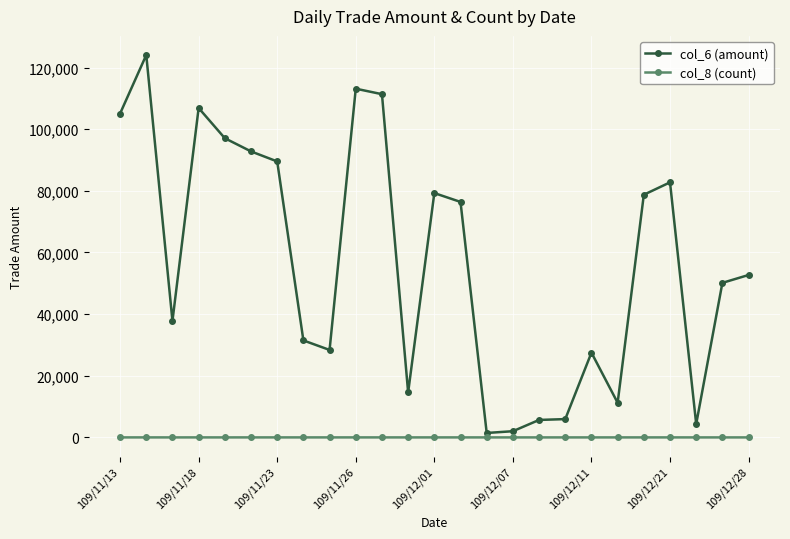

List the series in order of their overall mean, highest first.

col_6 (amount), col_8 (count)